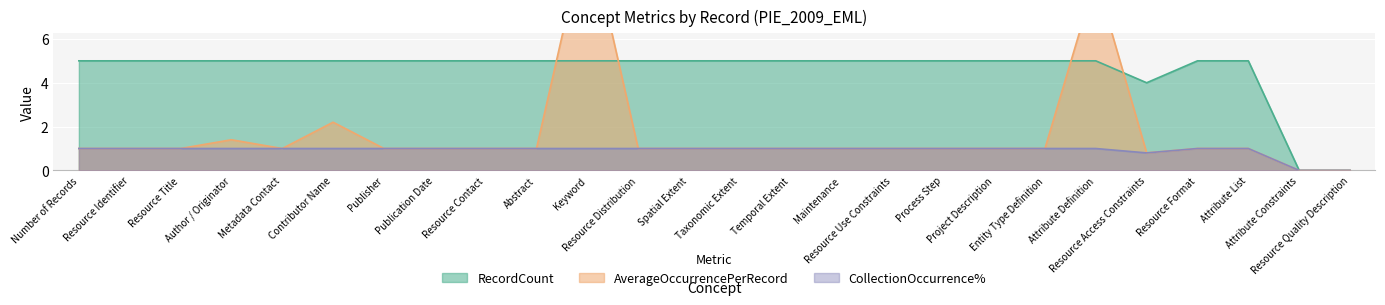

Does the chart display data point markers on the line(s)?

No